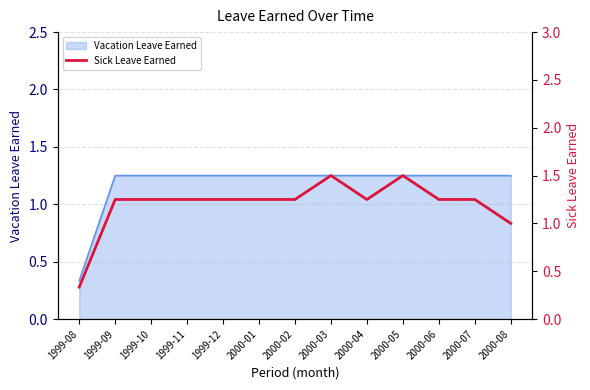

Where is the data nearest to the value 0?

1999-08